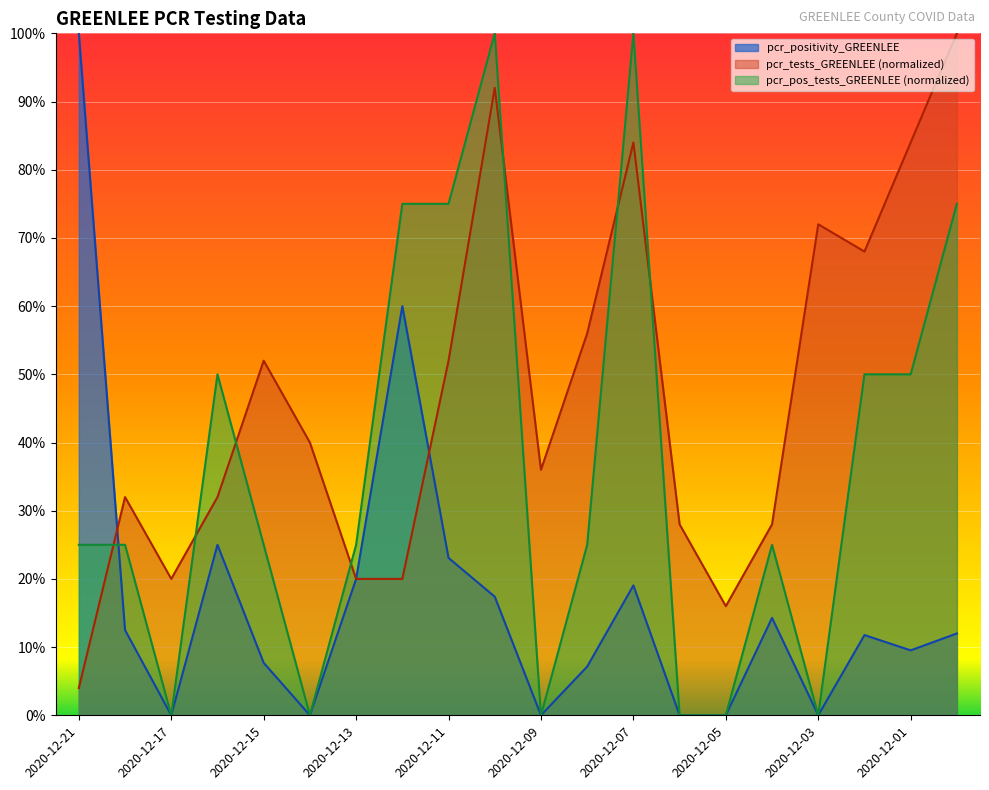

Which category has the lowest value in the pcr_positivity_GREENLEE series?

2020-12-17